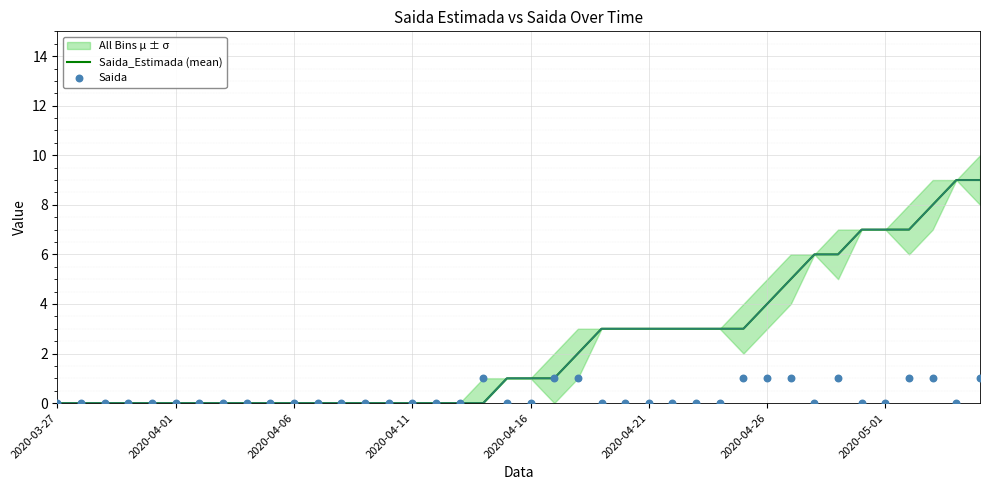

The Saida_Estimada (mean) series shows 3 at 2020-04-21. True or false?

True